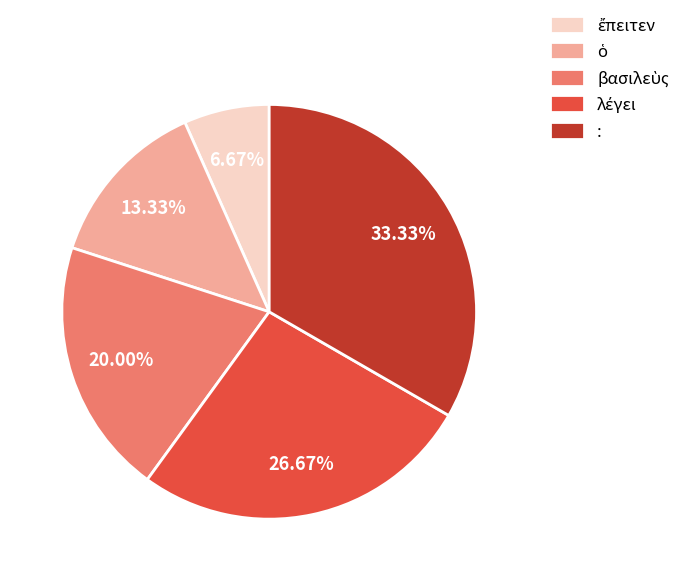

How many slices are in this pie chart?

5